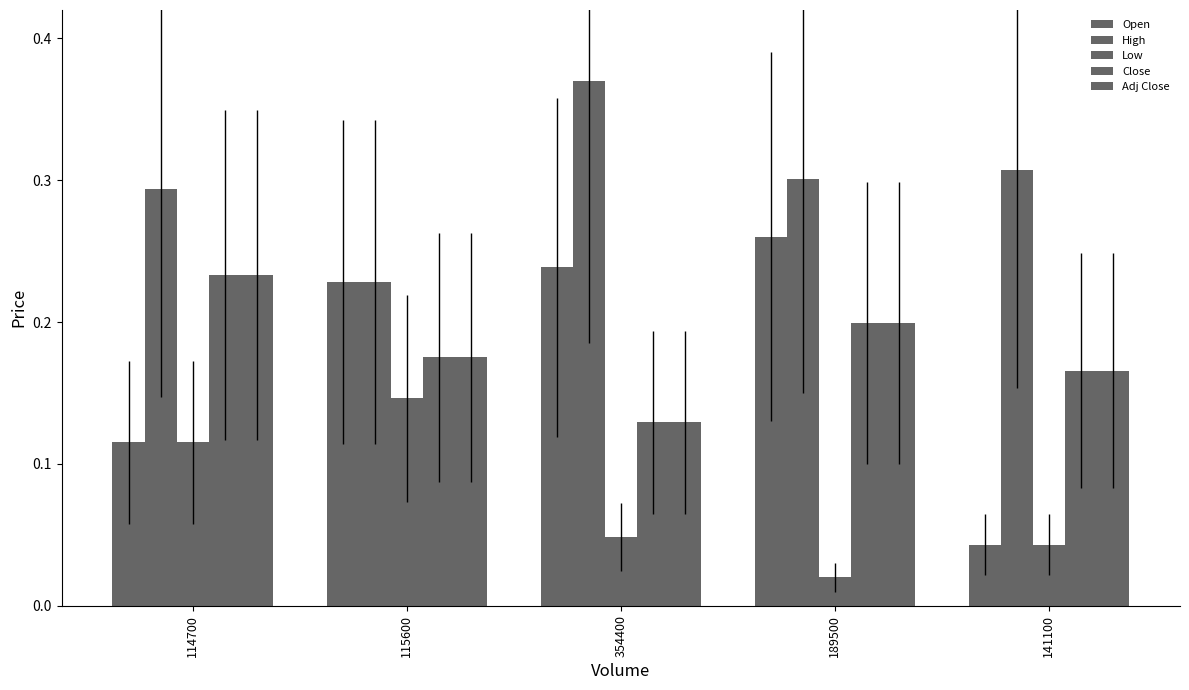

How many bars are there in each group?

5